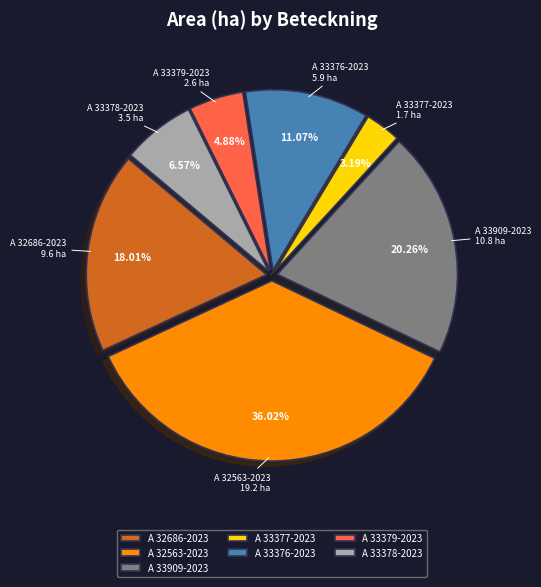

Do A 33379-2023 and A 33376-2023 together represent more than half of the pie?

No